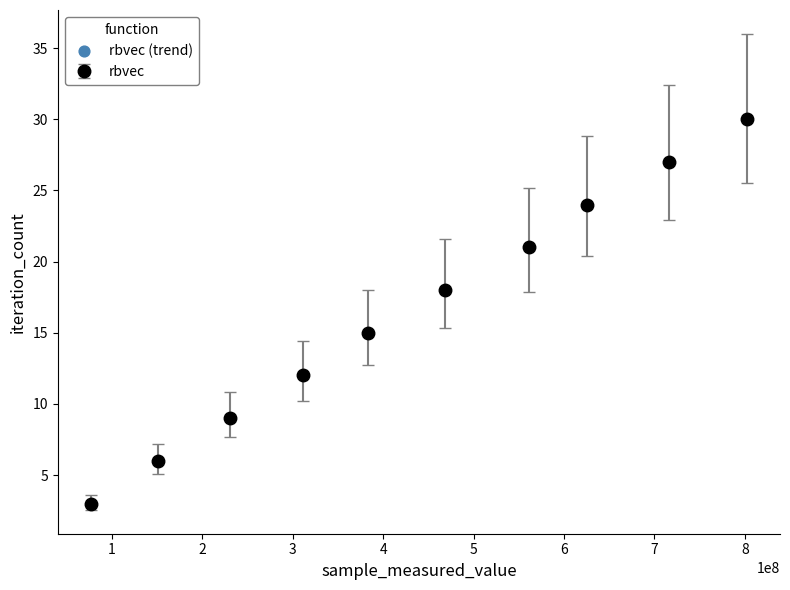

What is the sum of all values?

165